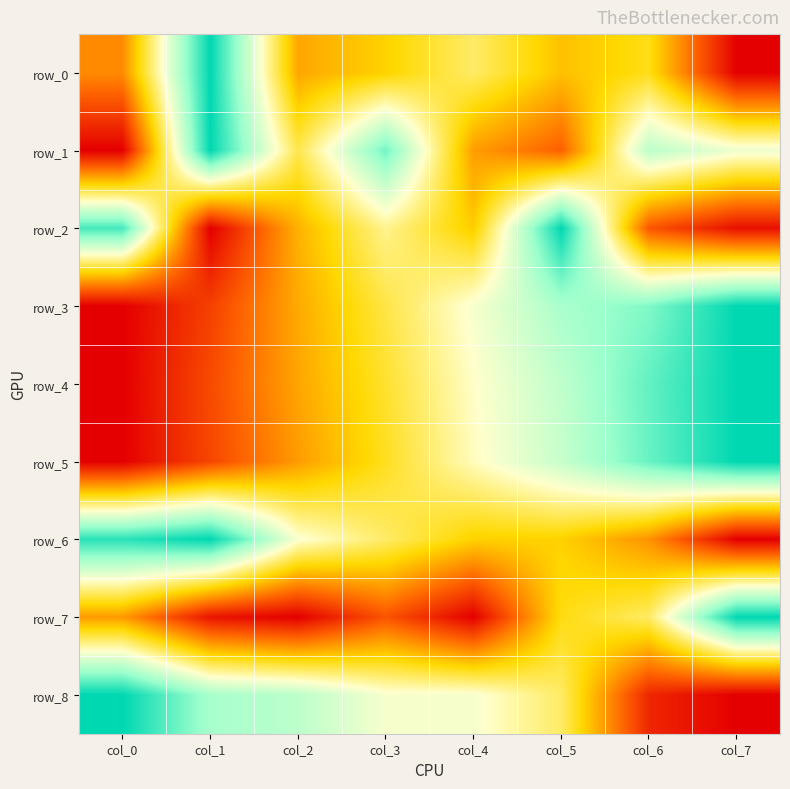

The row_1 series shows 0.3 at col_4. True or false?

True